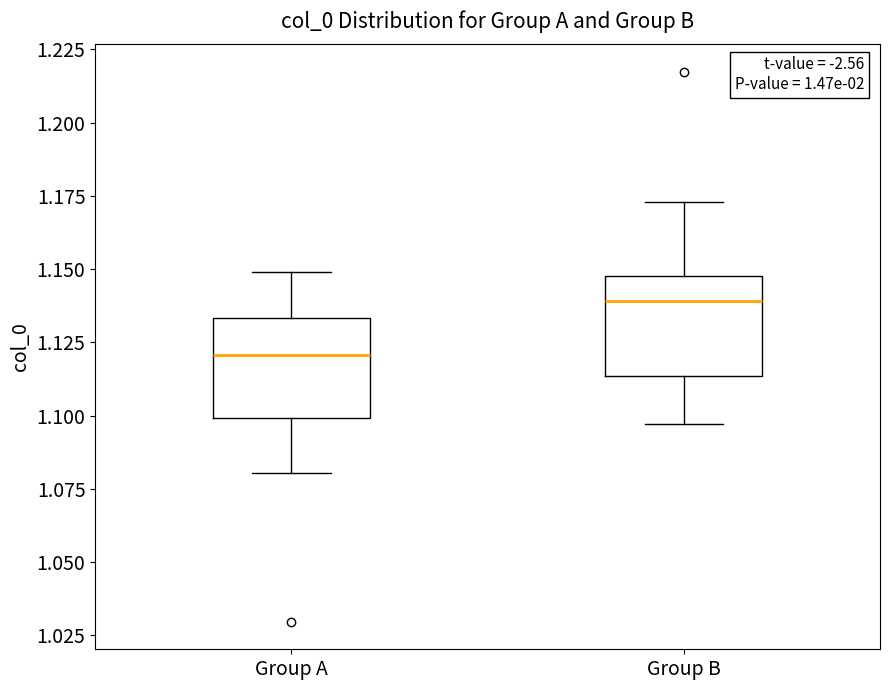

Where does the lower whisker of the box for Group B end on the y-axis? The values are not printed on the chart, so give them approximately, as read against the axis.

1.095